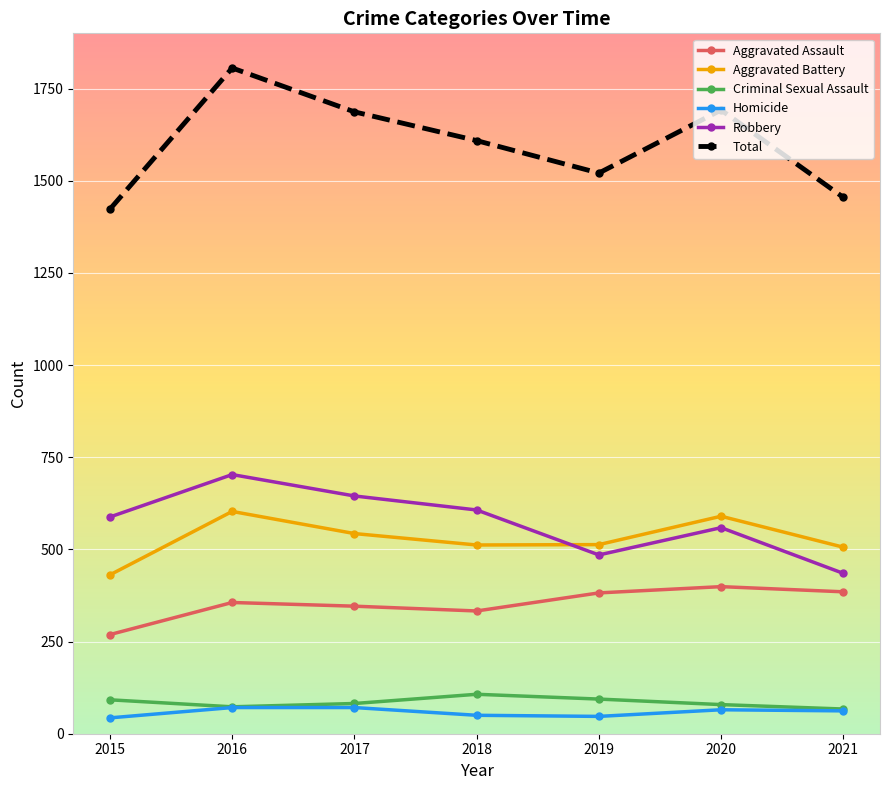

Which series has the largest total across all categories?

Total